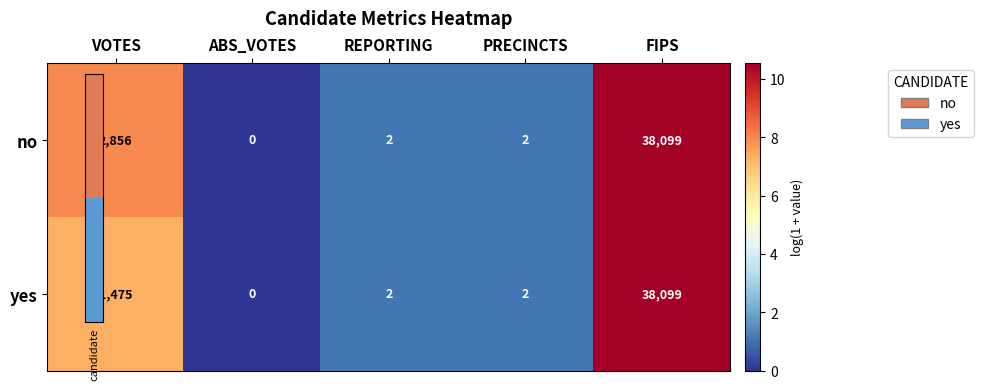

What is the difference between the second highest and minimum values in the no series?

2856